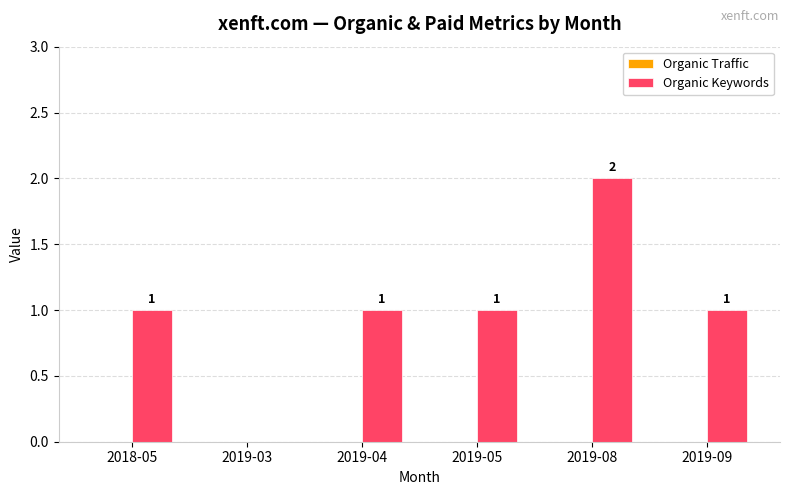

Are the bars grouped side by side (vs. stacked)?

No